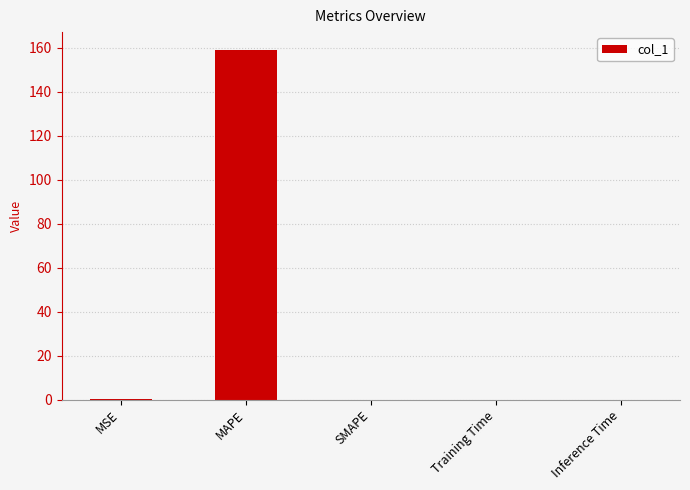

What is the maximum value shown in the chart?

159.2